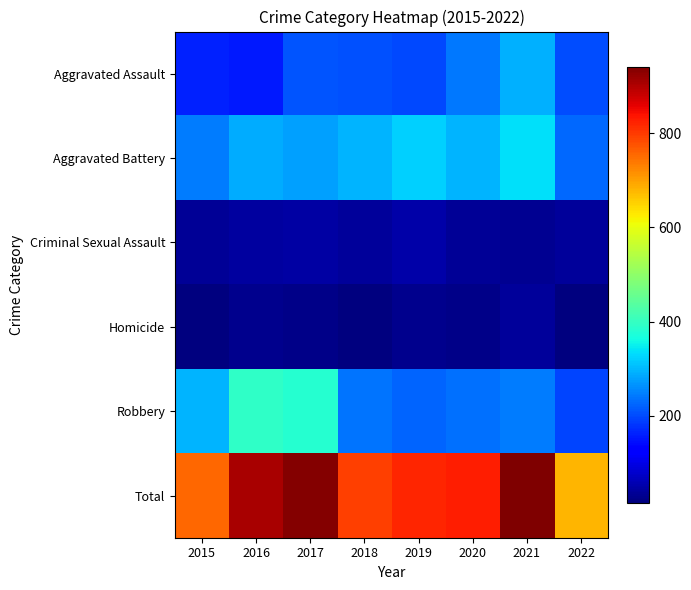

At which category is the sum across all series the highest?

2021